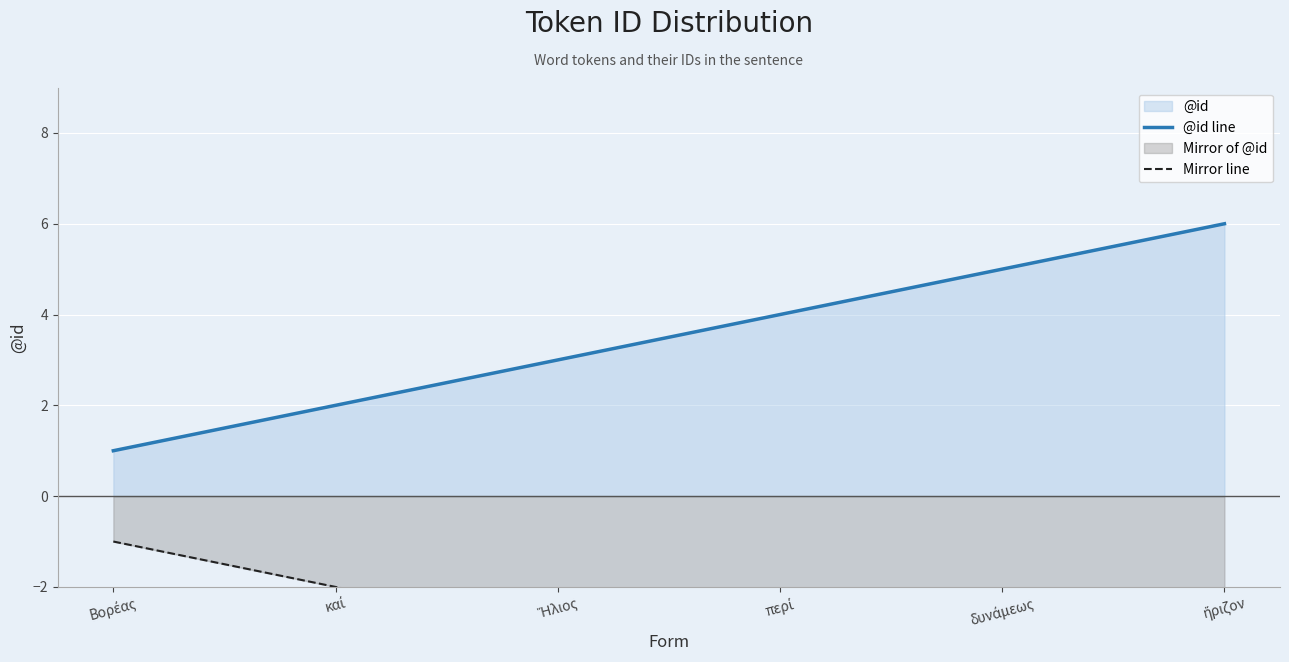

Reading right to left, list all the values displayed in this chart.

@id line: ἤριζον=6	δυνάμεως=5	περί=4	Ἥλιος=3	καί=2	Βορέας=1
Mirror line: ἤριζον=-6	δυνάμεως=-5	περί=-4	Ἥλιος=-3	καί=-2	Βορέας=-1